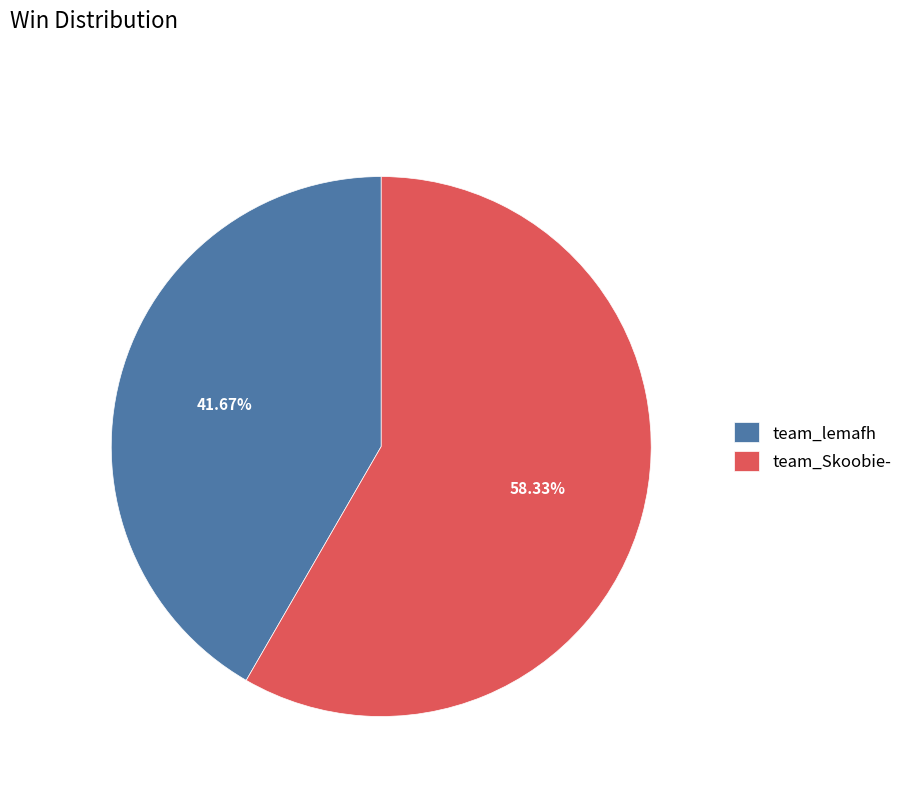

To the nearest percent, what portion does team_lemafh represent?

42%